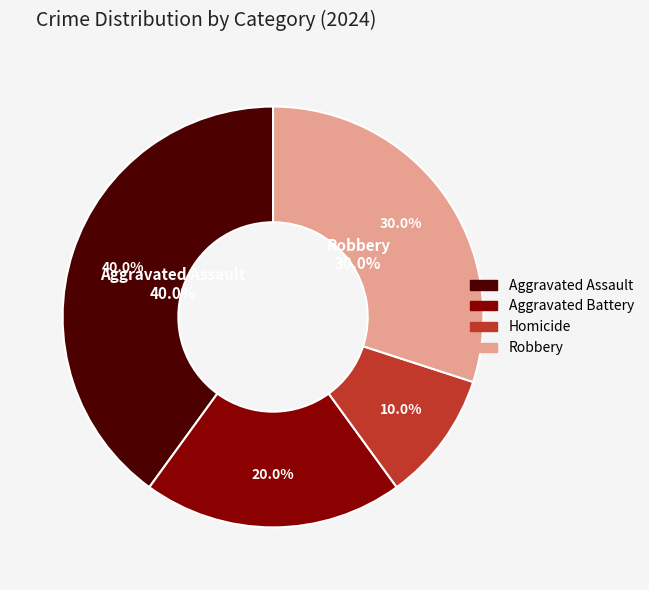

What percentage do Robbery and Aggravated Battery together represent?

50.0%